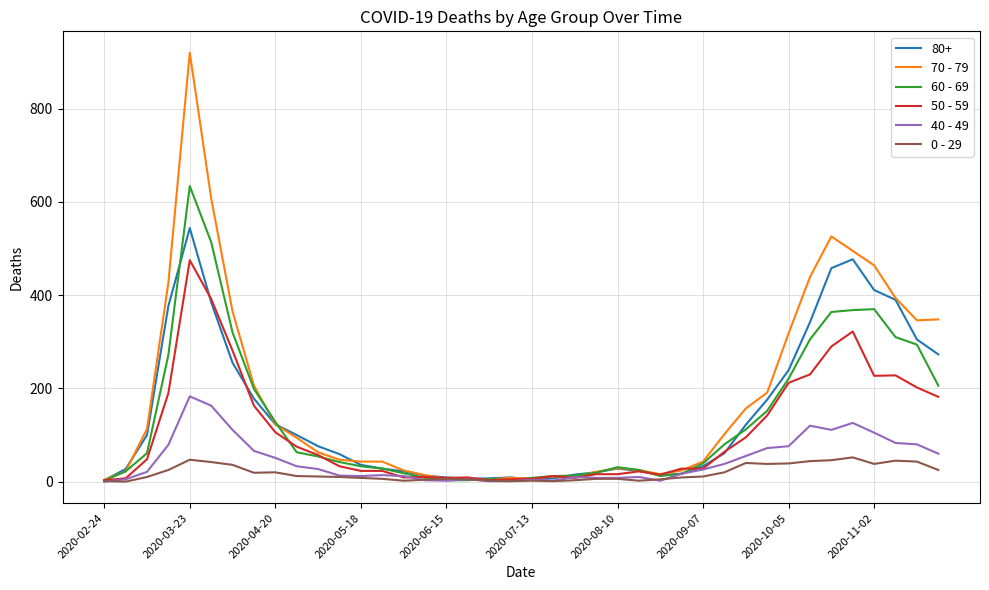

What is the greatest value displayed?

920